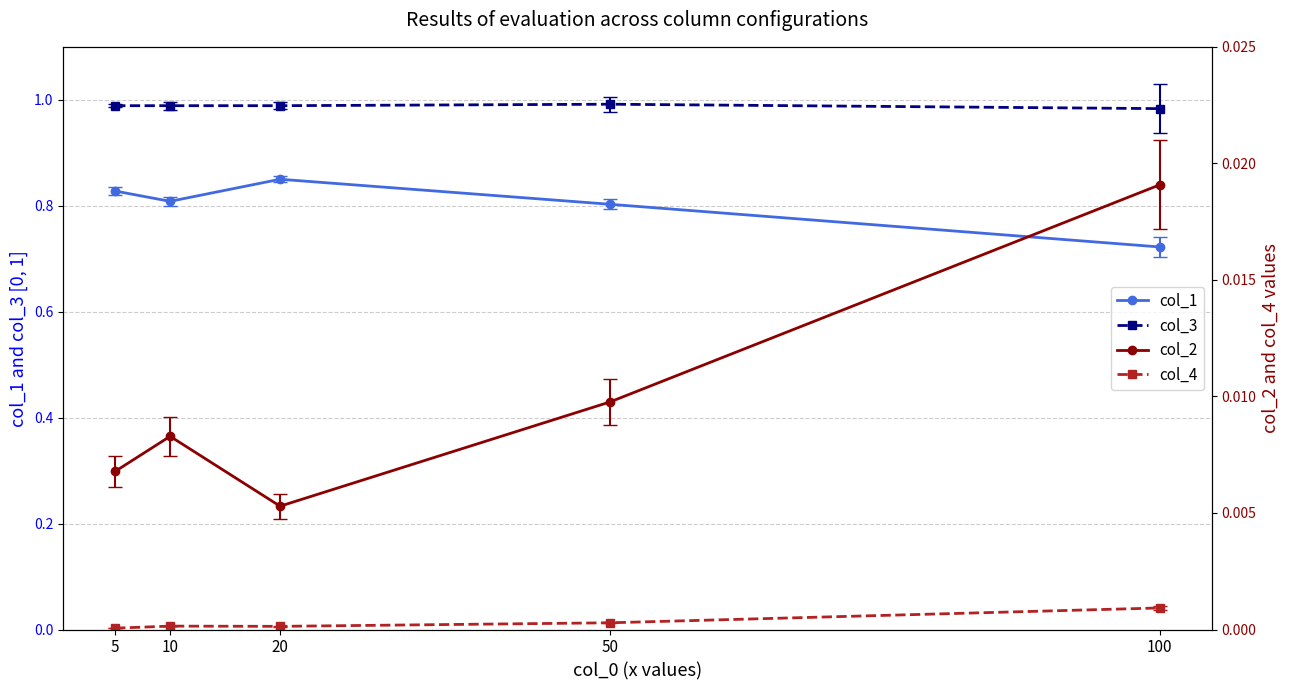

True or false: col_2 and col_4 intersect in this chart.

False